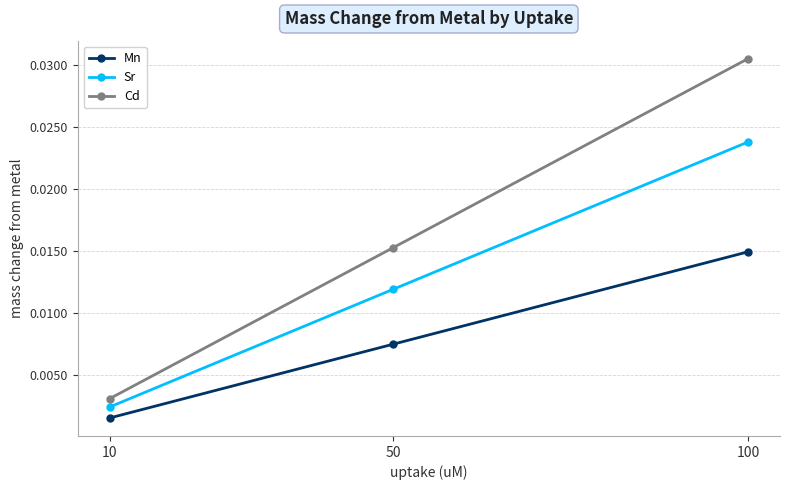

Is the value of Mn at 100 greater than the value of Cd at 100?

No